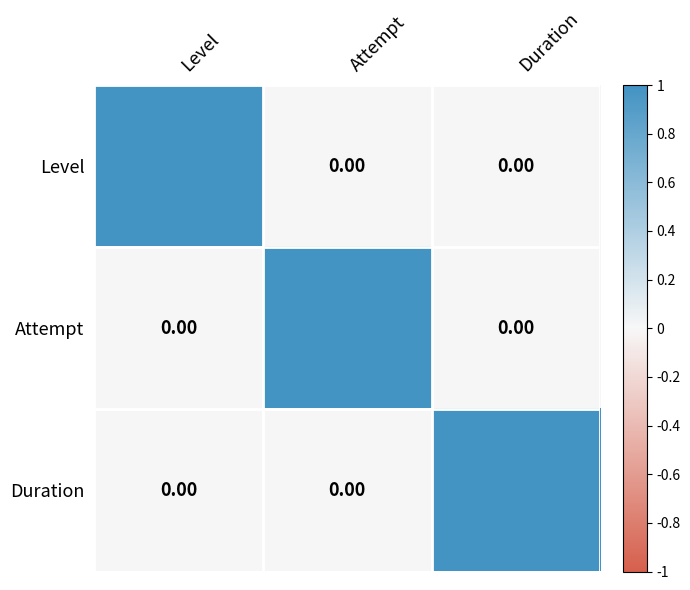

What is the difference between the highest and lowest values at Duration?

1